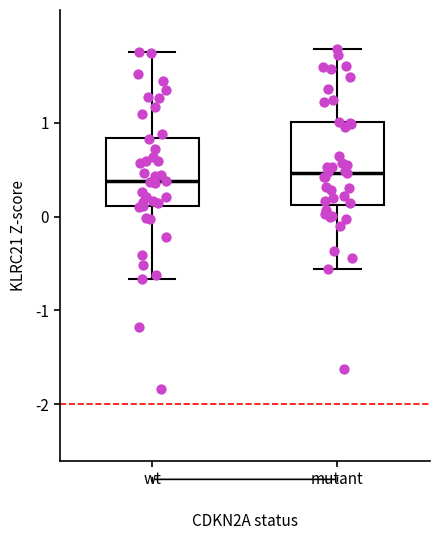

Reading left to right, read every box against the y-axis: the position of its median line, the range the box covers, and the ends of its whiskers. The values are not printed on the chart, so give them approximately, as read against the axis.

wt: median 0.4, box 0.1 to 0.8, whiskers -0.7 to 1.7
mutant: median 0.5, box 0.1 to 1.0, whiskers -0.6 to 1.8